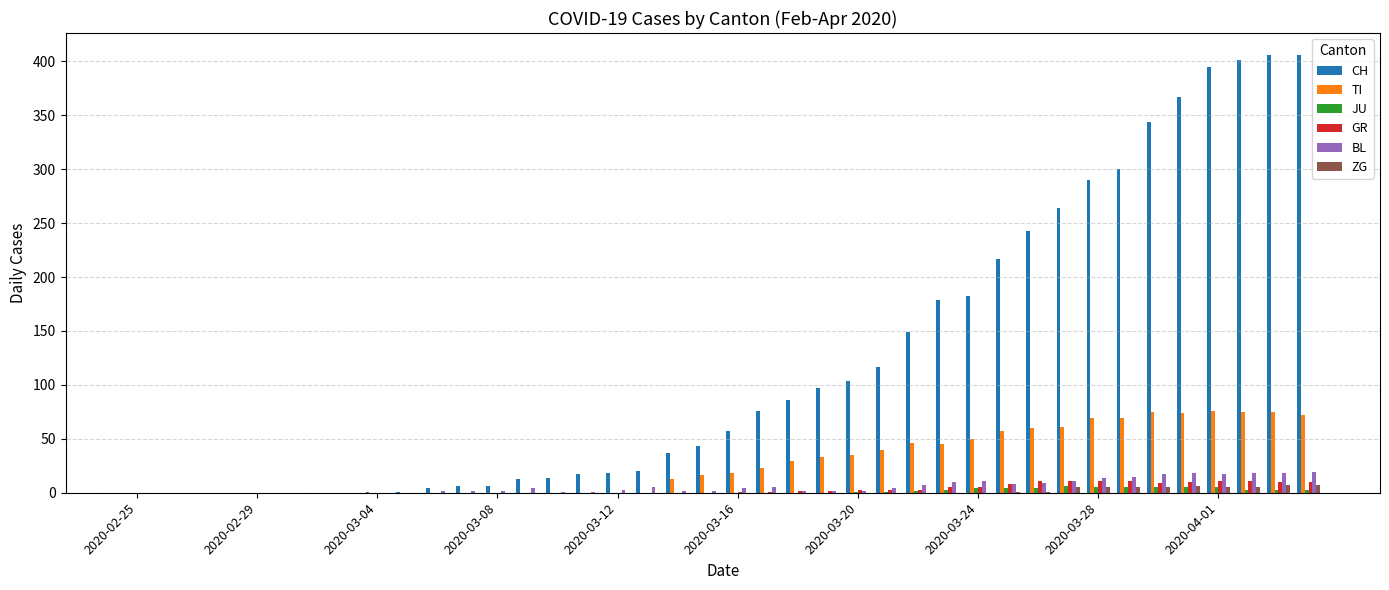

Which series has the largest total across all categories?

CH